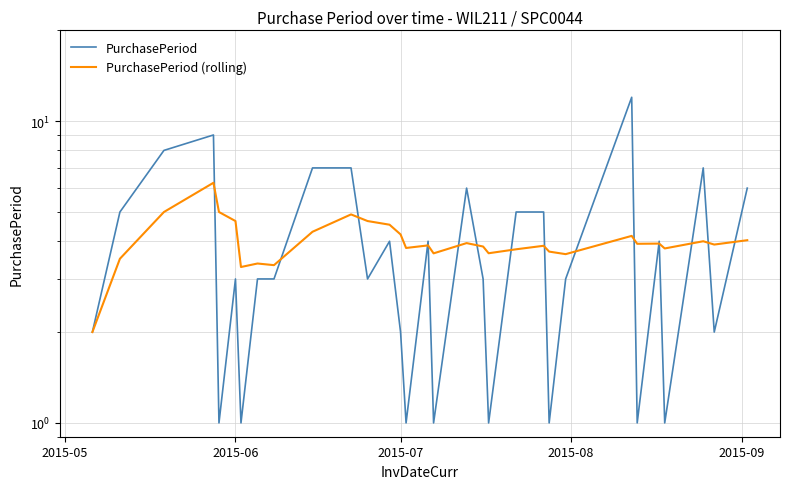

What position from the right is 2015-06?

26